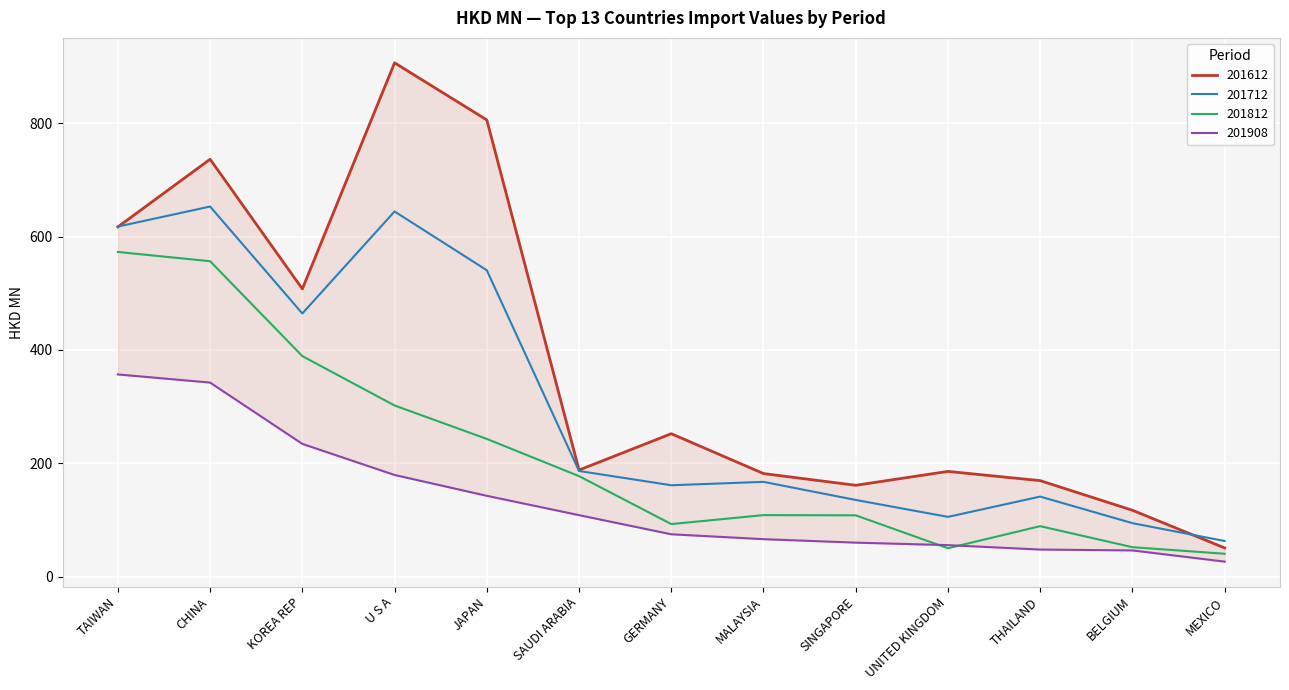

What position from the left is CHINA?

2